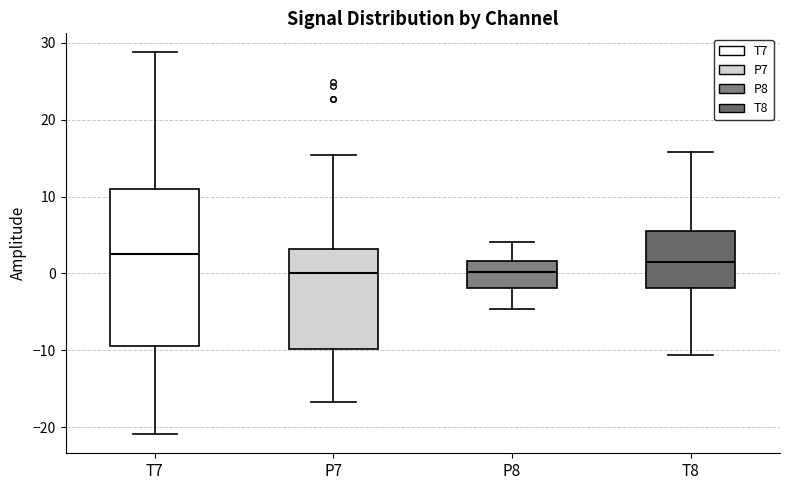

Where does the upper whisker of the box for P7 end on the y-axis? The values are not printed on the chart, so give them approximately, as read against the axis.

15